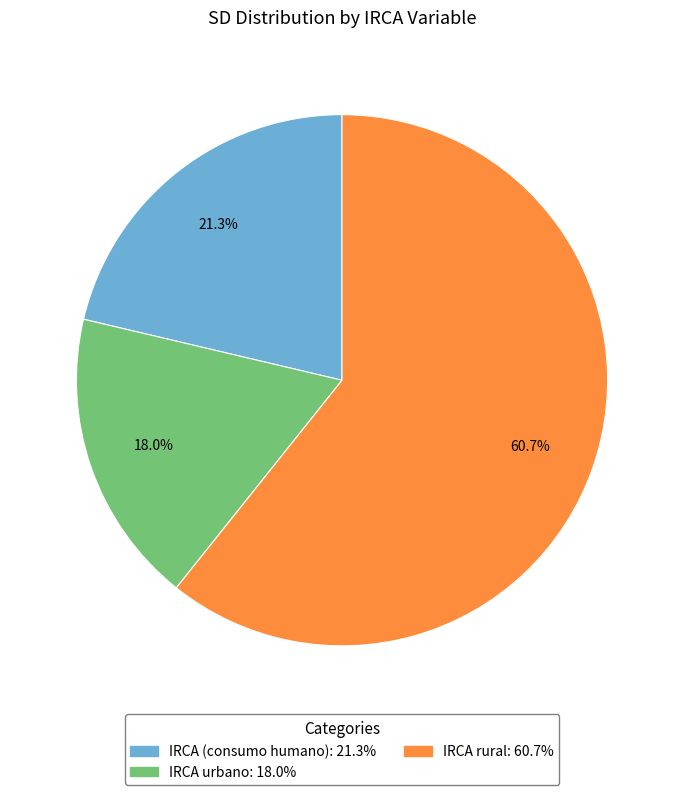

What percentage is the IRCA (consumo humano) slice, to the nearest percent?

21%